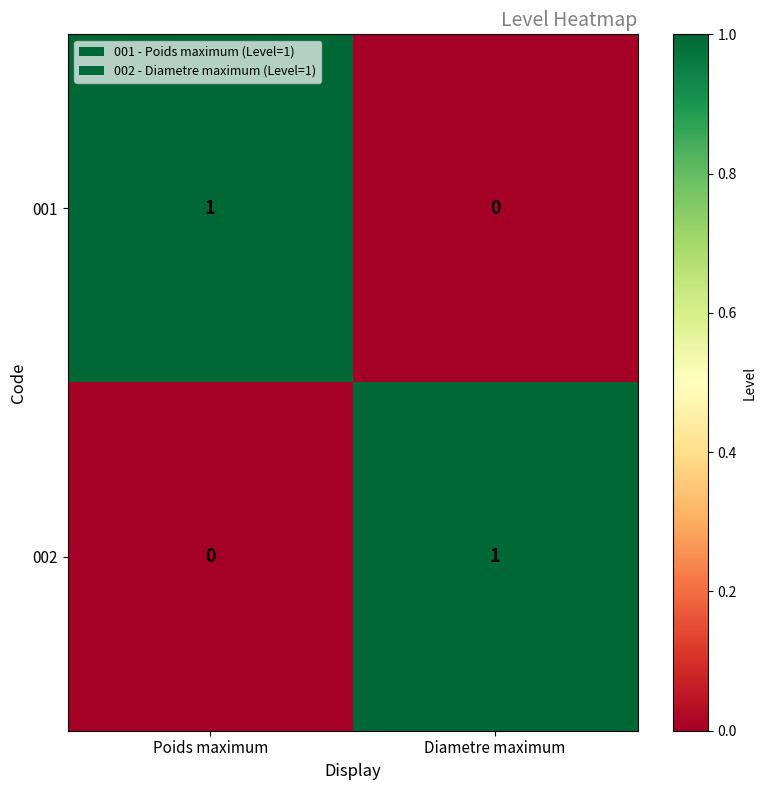

Reading right to left, what are all the values shown in this chart?

001: Diametre maximum=0	Poids maximum=1
002: Diametre maximum=1	Poids maximum=0